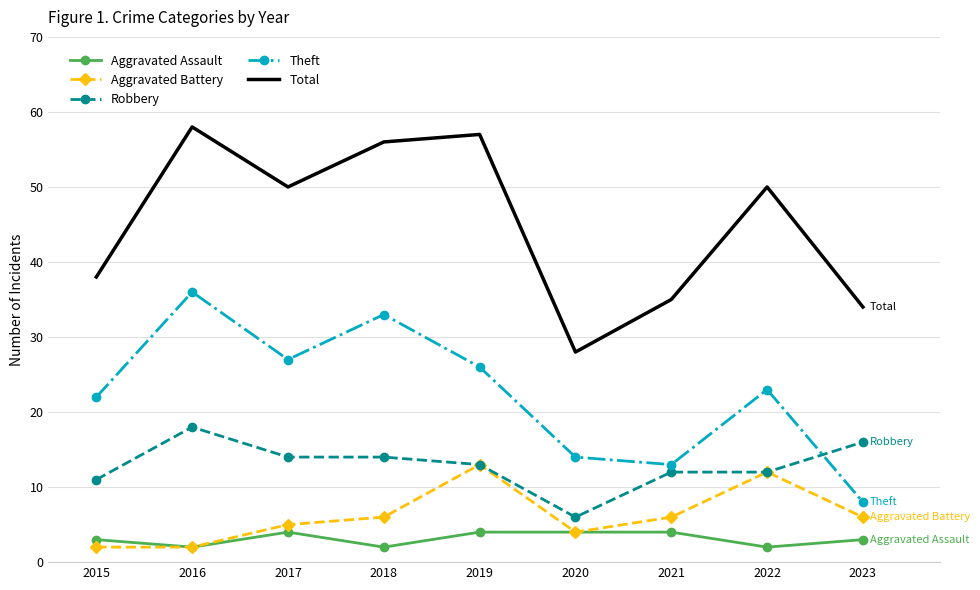

How many series are shown in this chart?

5